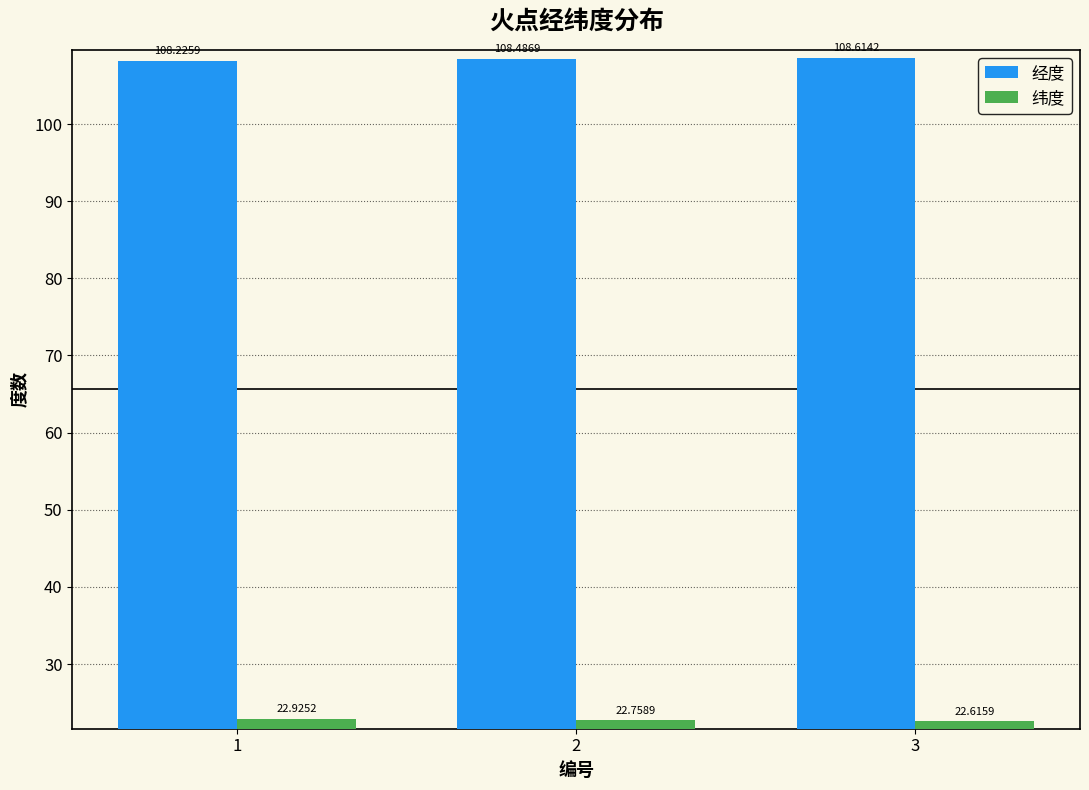

Reading right to left, list all the values displayed in this chart.

经度: 3=108.6	2=108.5	1=108.2
纬度: 3=22.6	2=22.8	1=22.9